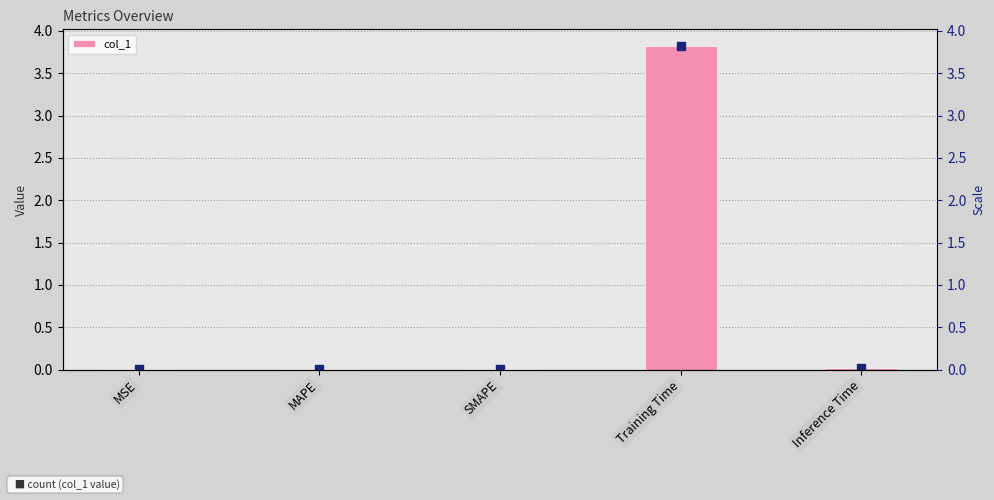

Which has a higher value, Inference Time or MAPE?

Inference Time